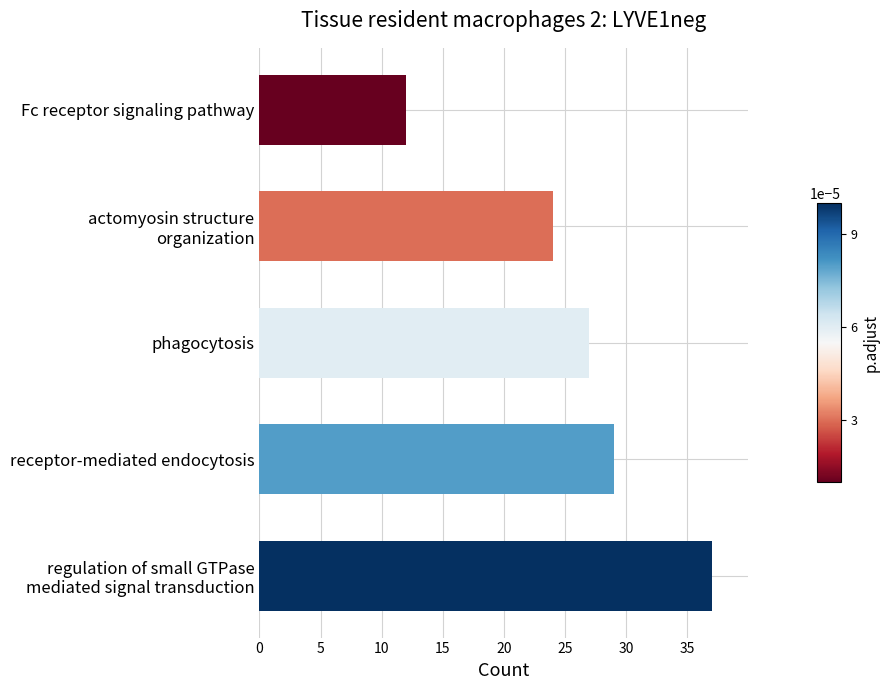

What is the change in value from receptor-mediated endocytosis to Fc receptor signaling pathway?

-17